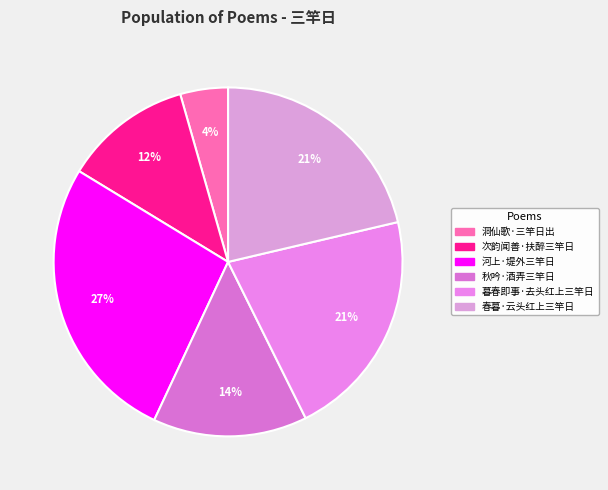

Which slice is the smallest?

洞仙歌·三竿日出